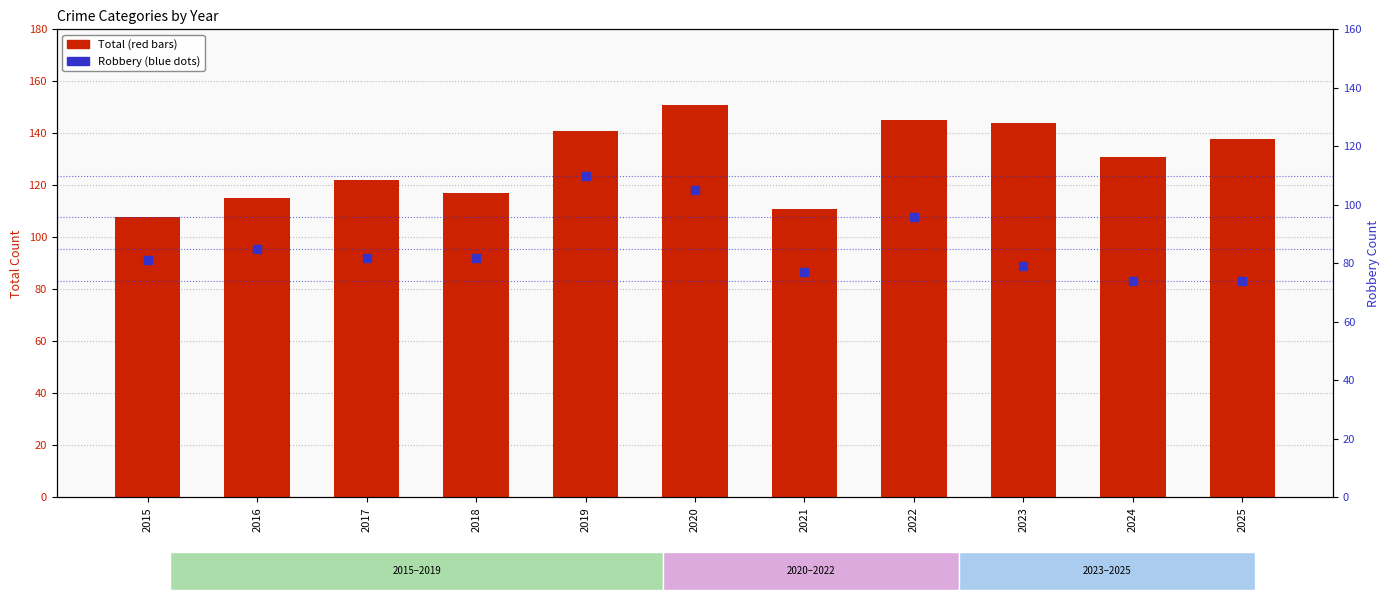

Is the value of Robbery at 2024 greater than the value of Total at 2016?

No